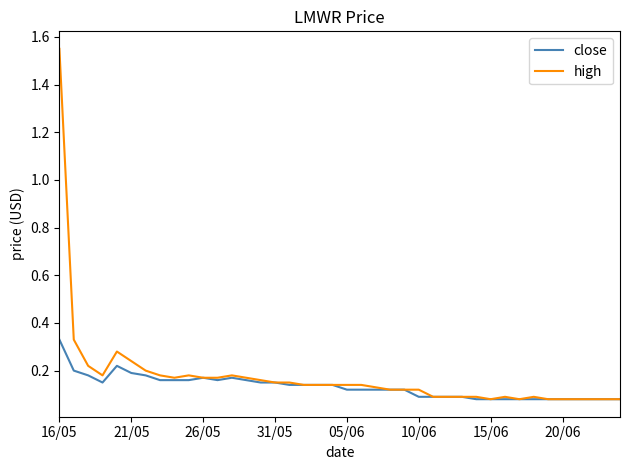

Does the chart have visible grid lines?

No